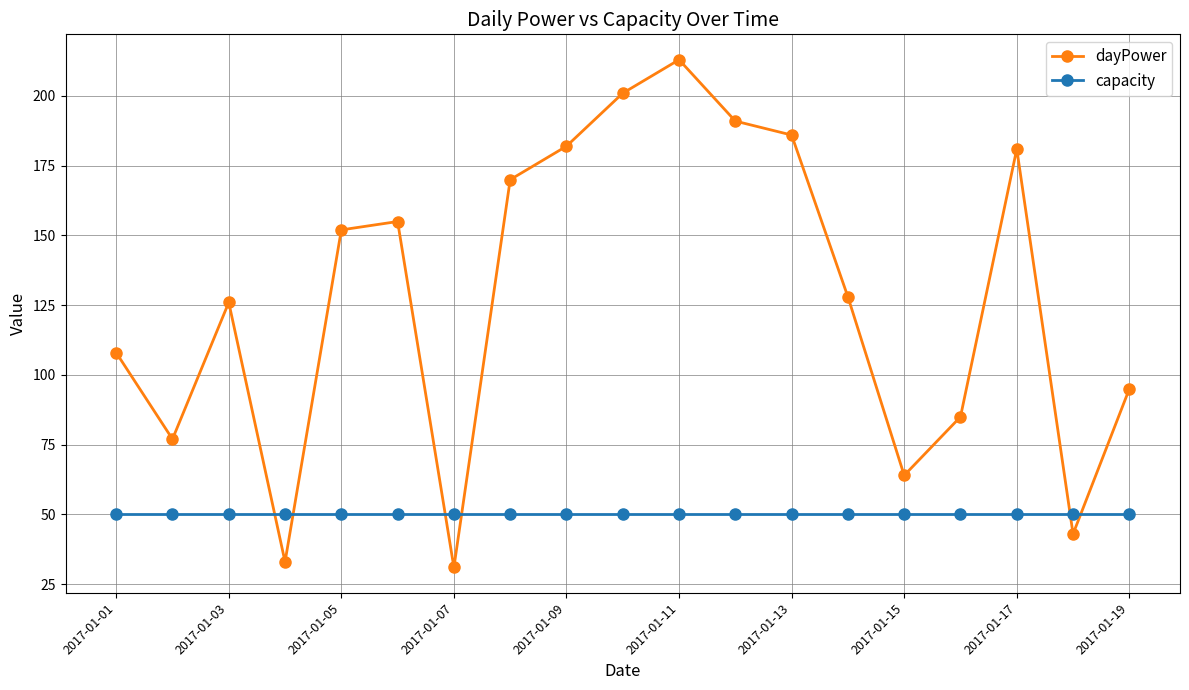

Reading left to right, list all the values displayed in this chart.

dayPower: 108	77	126	33	152	155	31	170	182	201	213	191	186	128	64	85	181	43	95
capacity: 50	50	50	50	50	50	50	50	50	50	50	50	50	50	50	50	50	50	50